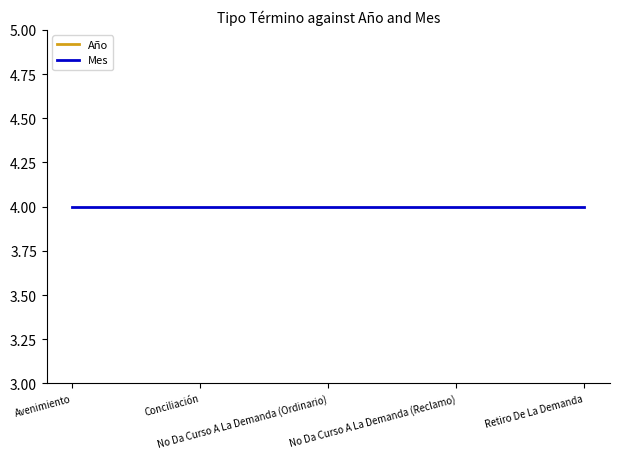

List the series in order of their peak value, highest first.

Año, Mes